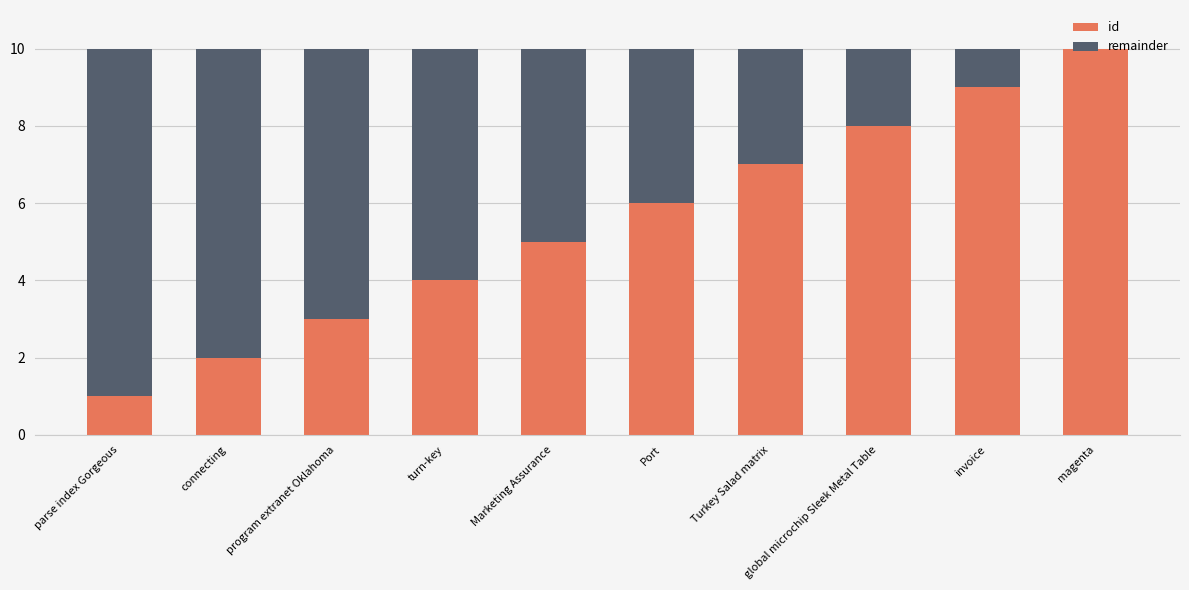

Is it true that id equals 2 at connecting?

True